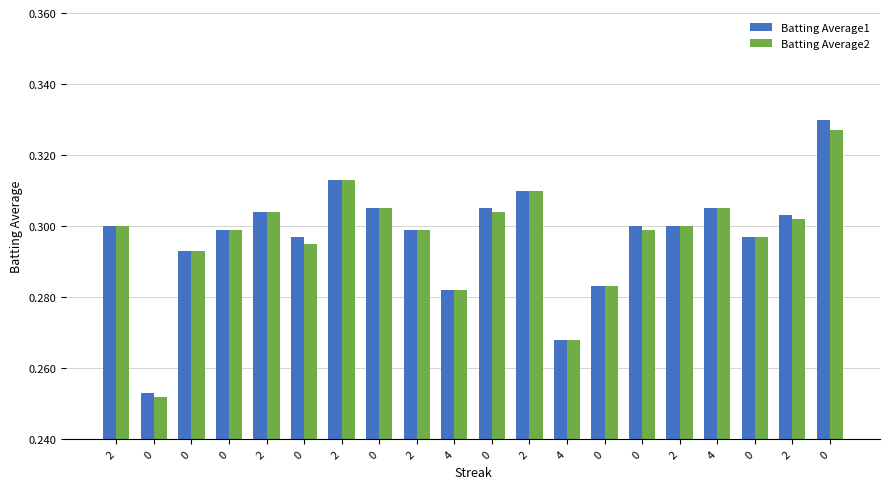

Is the value of Batting Average2 at 0 greater than the value of Batting Average1 at 0?

No